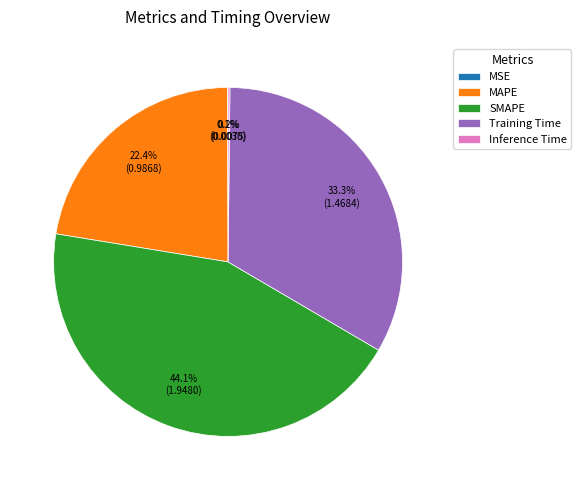

Which category has the biggest portion of the pie?

SMAPE